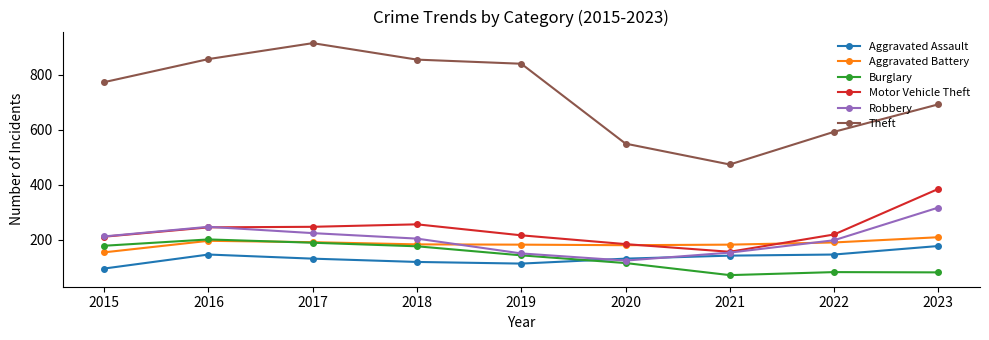

What is the sum of all Aggravated Assault values?

1200